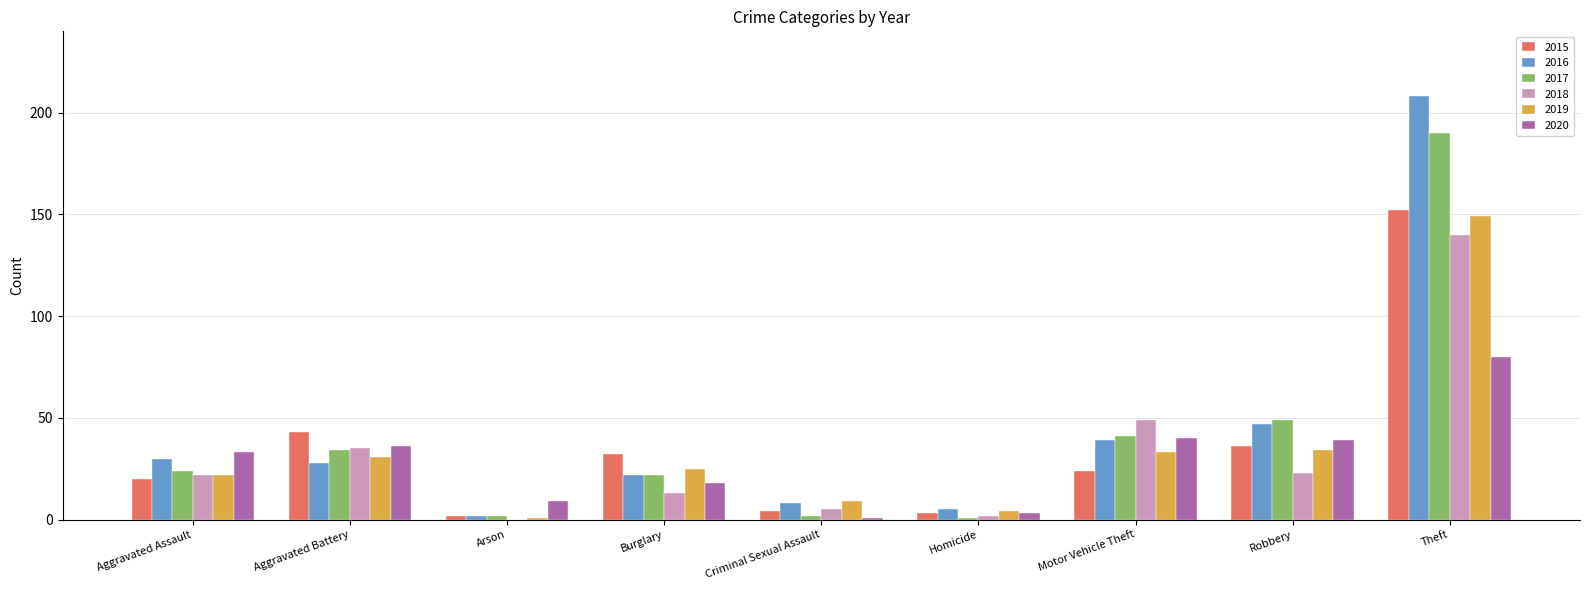

Does the chart contain stacked bars?

No